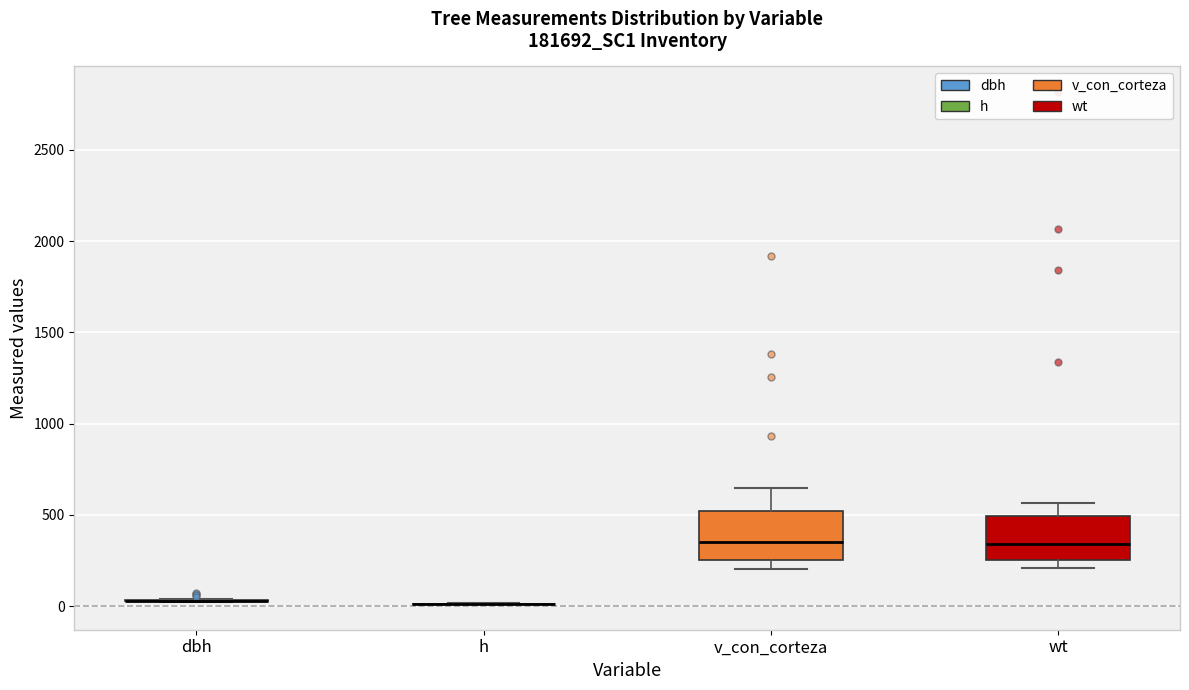

Reading left to right, transcribe this box plot: for each box, give where its median line is, the range the box spans, and where its two whiskers end, as read against the y-axis. The values are not printed on the chart, so give them approximately, as read against the axis.

dbh: box collapsed to a line at 50, whiskers 0 to 50
h: box collapsed to a line at 0, whiskers 0 to 0
v_con_corteza: median 350, box 250 to 500, whiskers 200 to 650
wt: median 350, box 250 to 500, whiskers 200 to 550